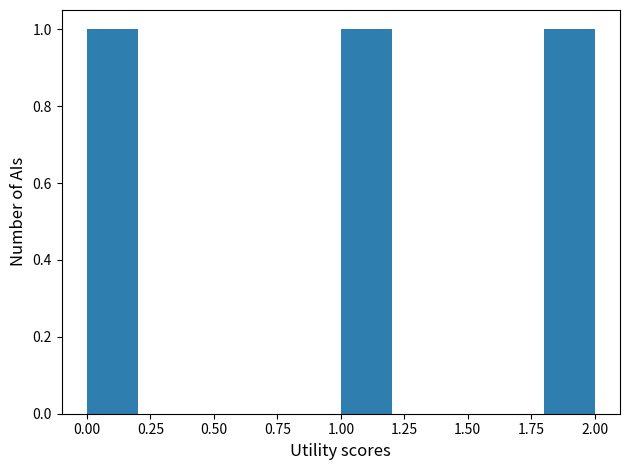

Reading left to right, transcribe this chart: for each bar, give the range it covers on the x-axis and its height. The values are not printed on the chart, so give them approximately, as read against the axis.

0.0 to 0.2: 1
0.2 to 0.4: 0
0.4 to 0.6: 0
0.6 to 0.8: 0
0.8 to 1.0: 0
1.0 to 1.2: 1
1.2 to 1.4: 0
1.4 to 1.6: 0
1.6 to 1.8: 0
1.8 to 2.0: 1